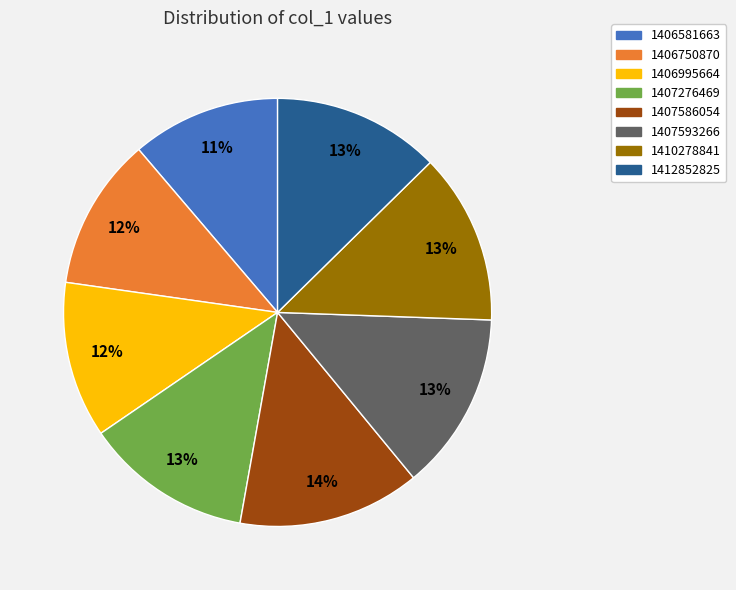

Which has a higher value, 1406750870 or 1410278841?

1410278841